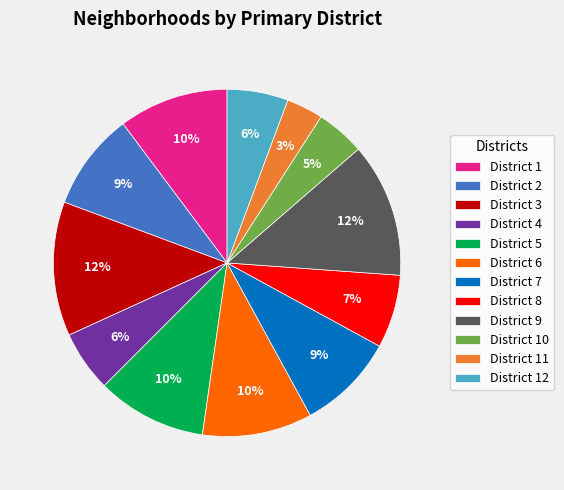

To the nearest percent, what is the combined percentage of District 1 and District 6?

20%